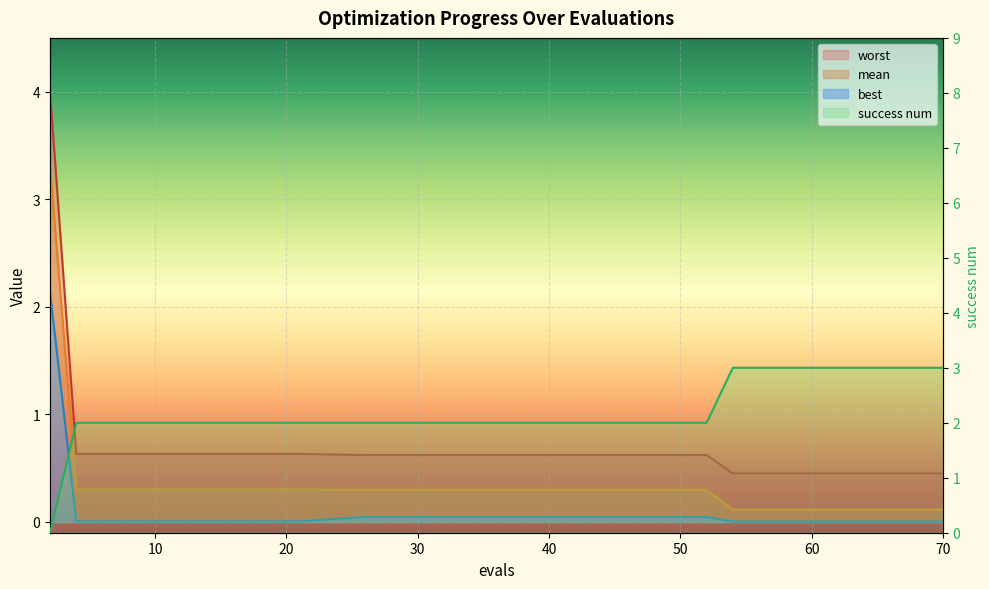

At how many categories does at least one series exceed 1?

14